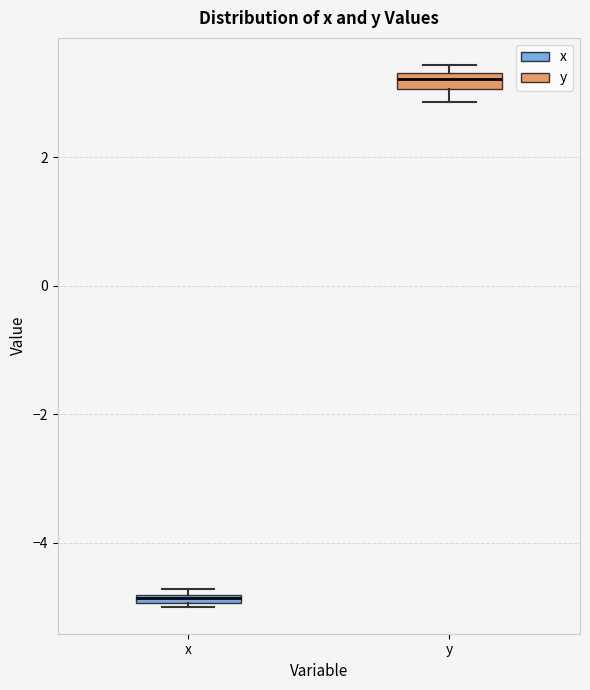

Which box's median line is the highest?

y